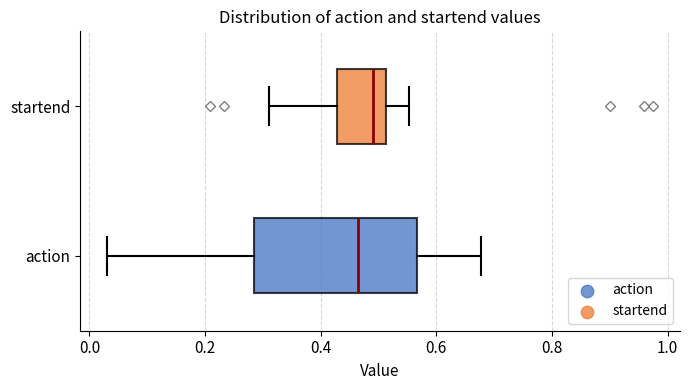

Which box's median line is the furthest to the right?

startend